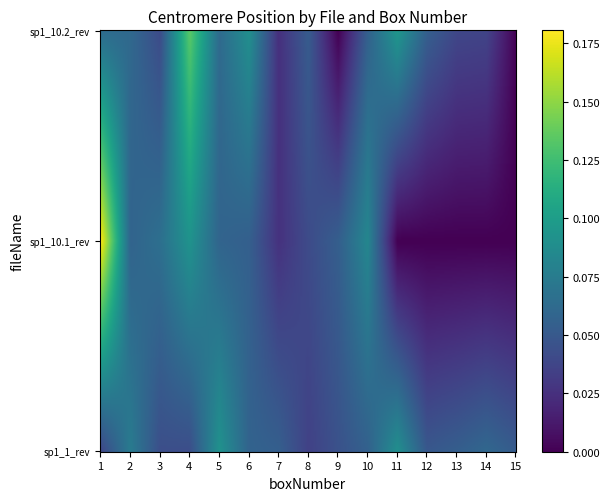

The 5jun18_21may18_KAZ_m2_sp1_10.1_rev series shows 0.0 at 7. True or false?

False